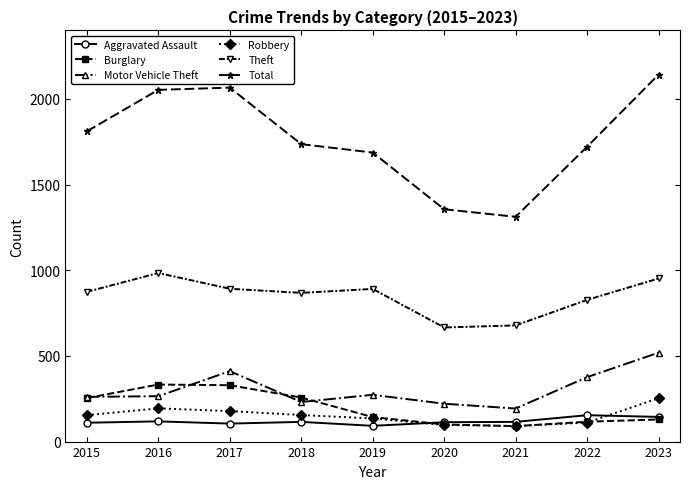

True or false: Theft and Robbery intersect in this chart.

False